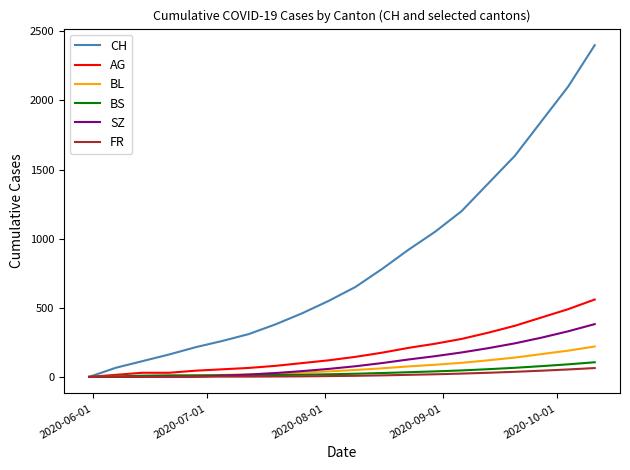

Which series has the largest range (max minus min)?

CH